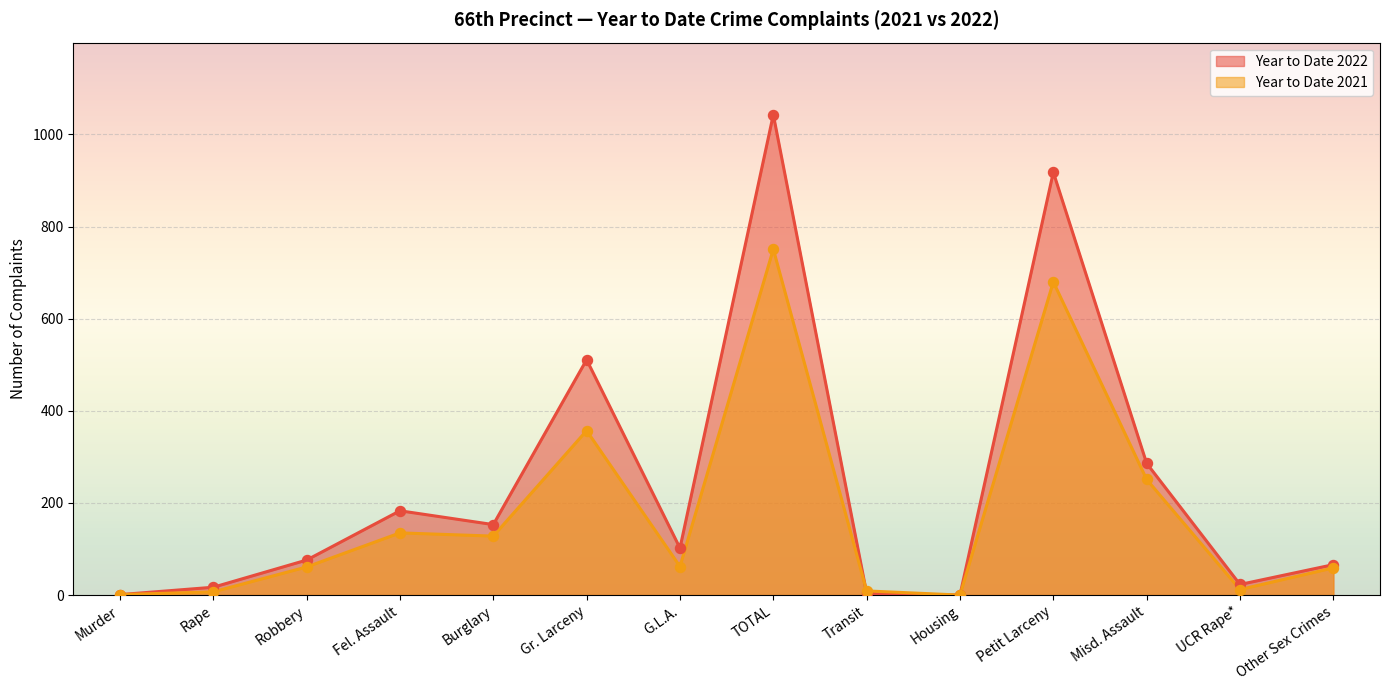

Is the value of Year to Date 2022 at Gr. Larceny greater than the value of Year to Date 2021 at Robbery?

Yes